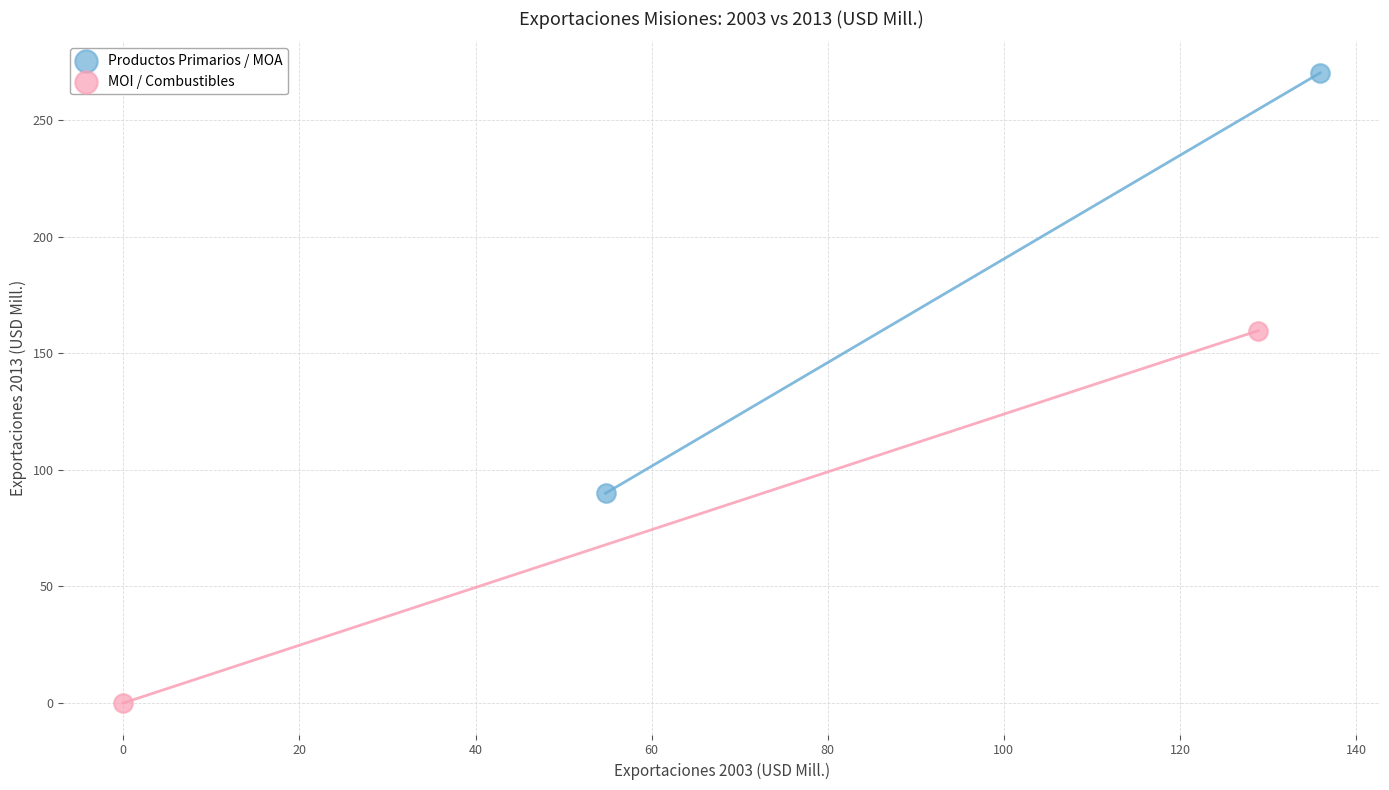

Which series contains the lowest Y value?

MOI / Combustibles